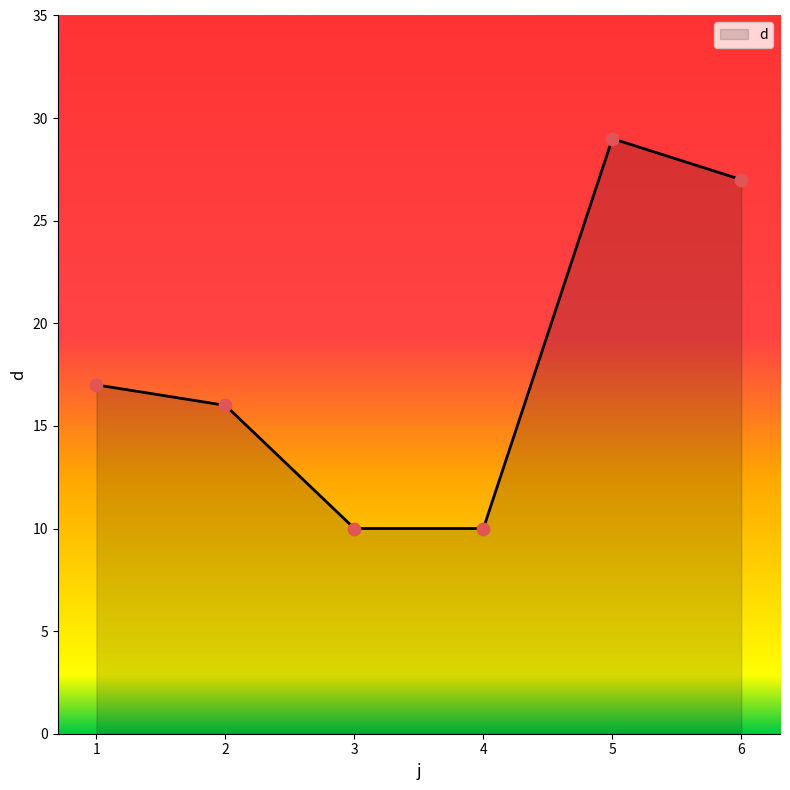

What is the change in value from 1 to 6?

+10